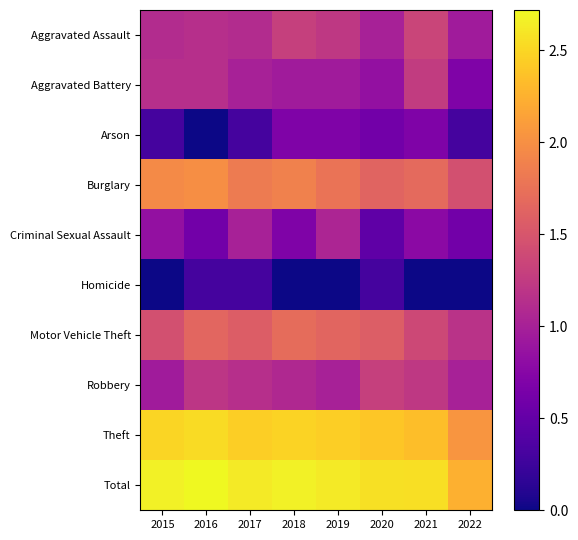

Rank the series at 2015 from lowest to highest value.

Homicide, Arson, Criminal Sexual Assault, Robbery, Aggravated Assault, Aggravated Battery, Motor Vehicle Theft, Burglary, Theft, Total